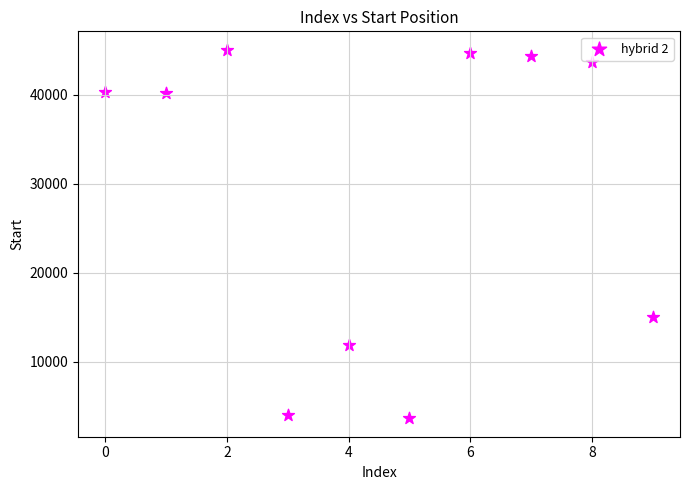

What Y value in the scatter plot is closest to 24342?

14980